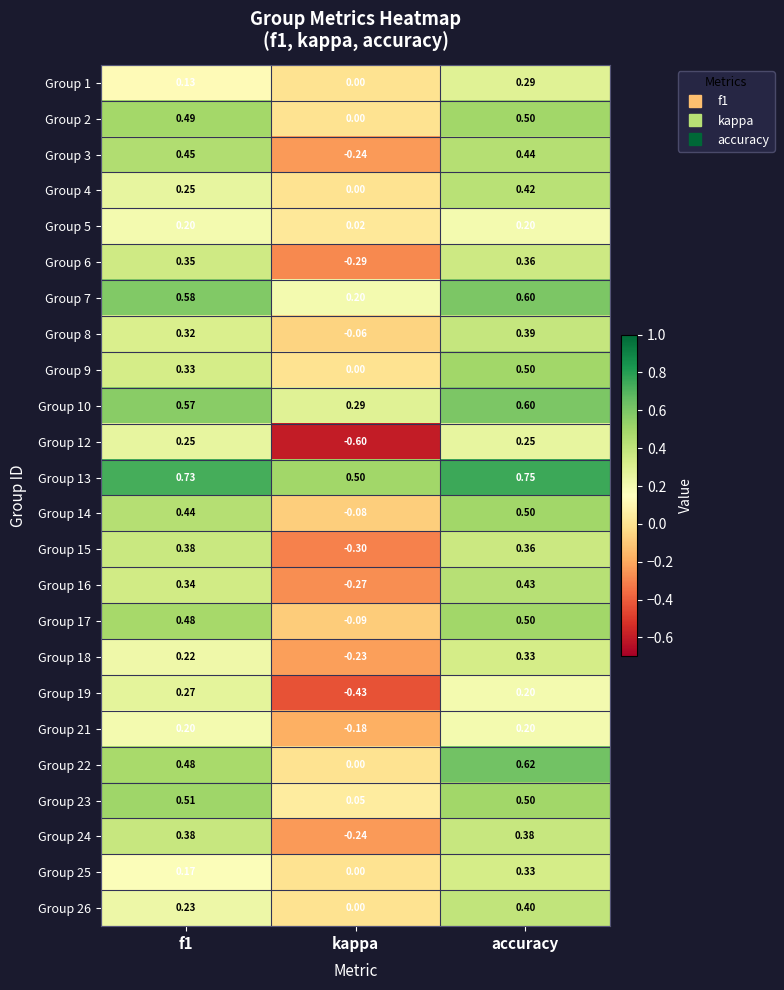

Which label corresponds to the largest value in the chart?

accuracy